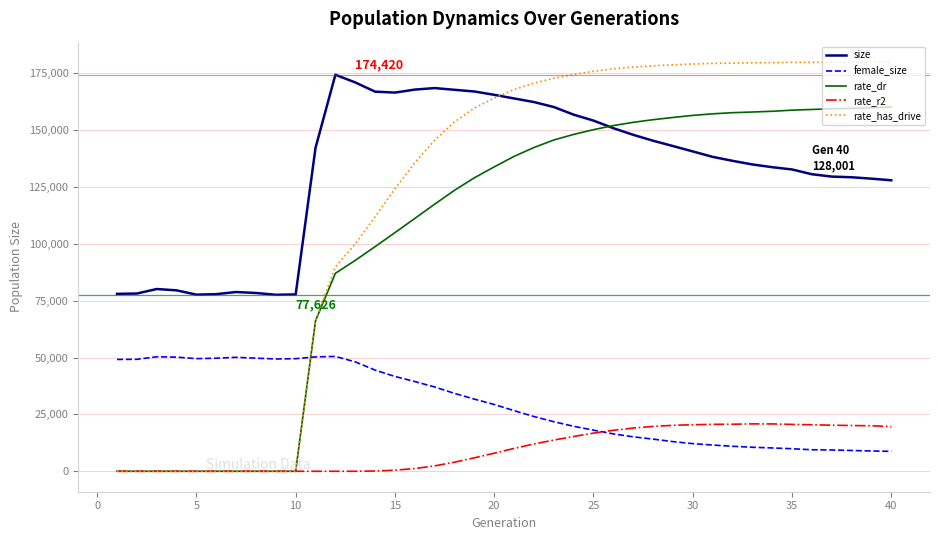

Which series has the largest range (max minus min)?

rate_has_drive